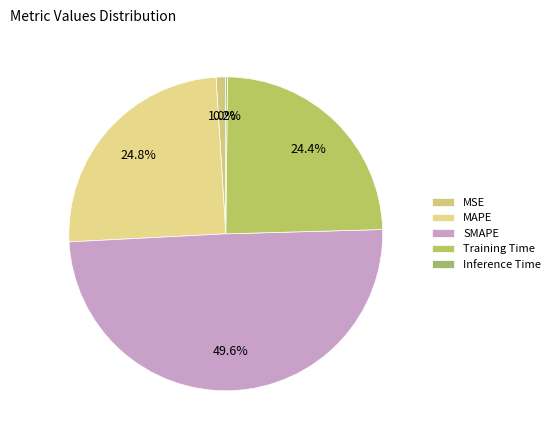

What is the ratio of the value at Training Time to the value at MAPE?

1.0